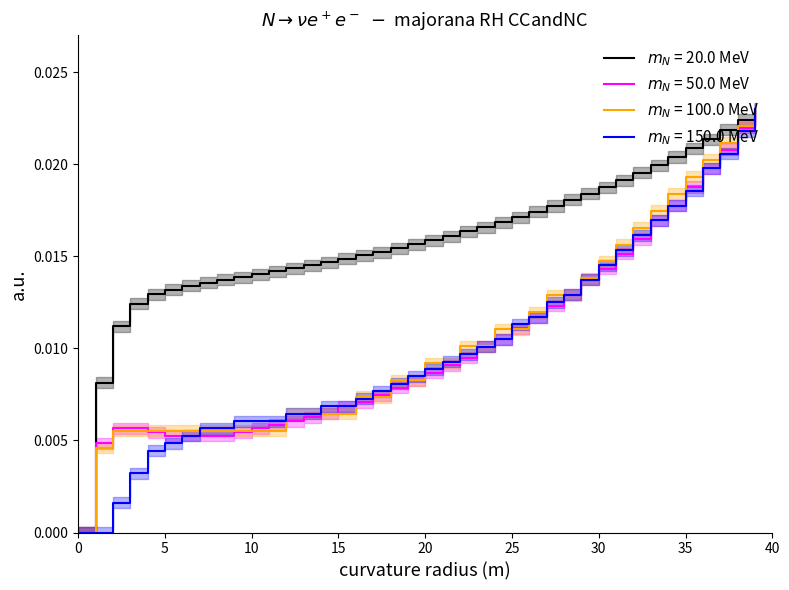

At which category is the sum across all series the highest?

39